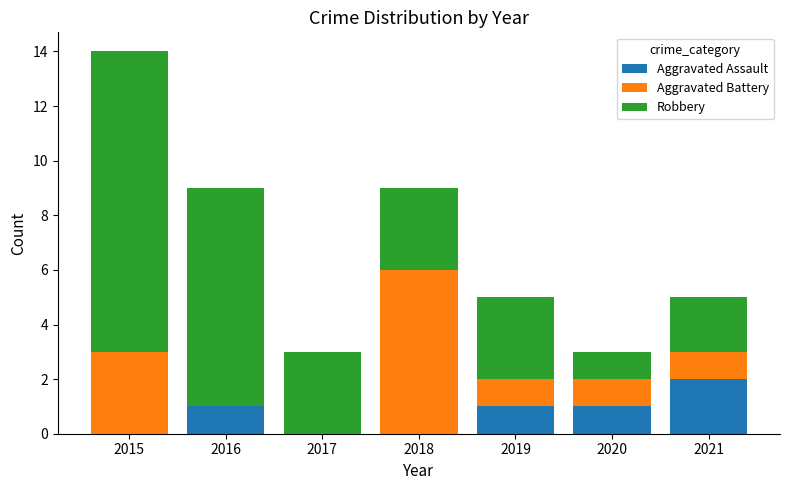

At which category is the sum across all series the highest?

2015